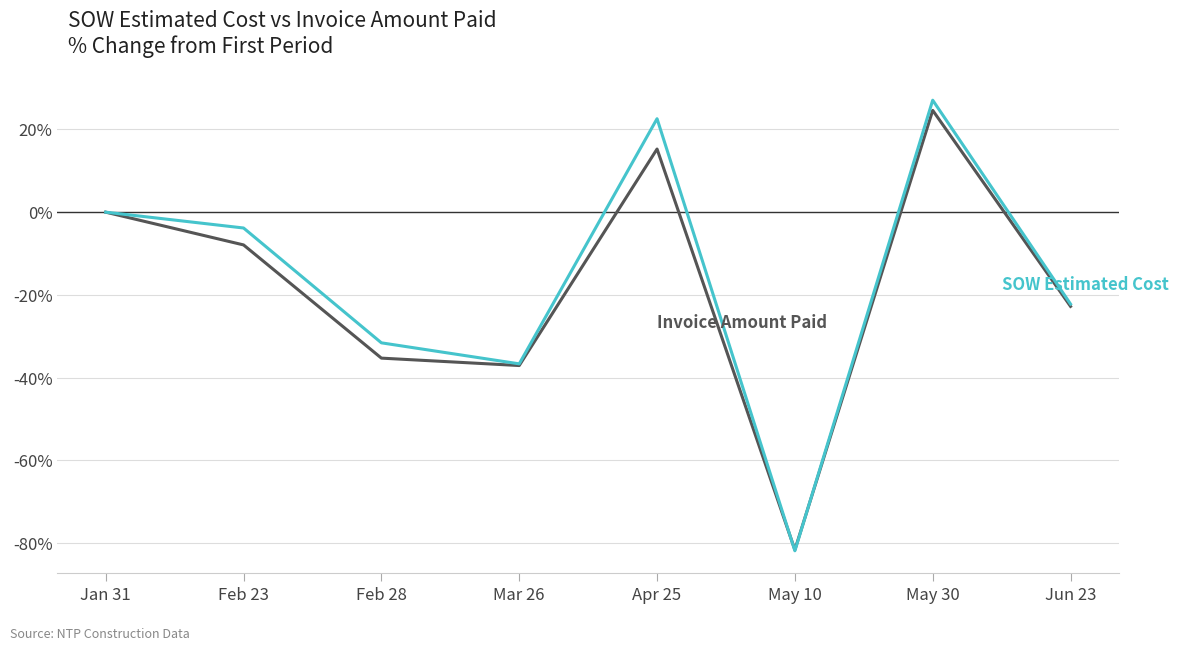

What is the spread (max minus min) of values at Feb 23?

4.1